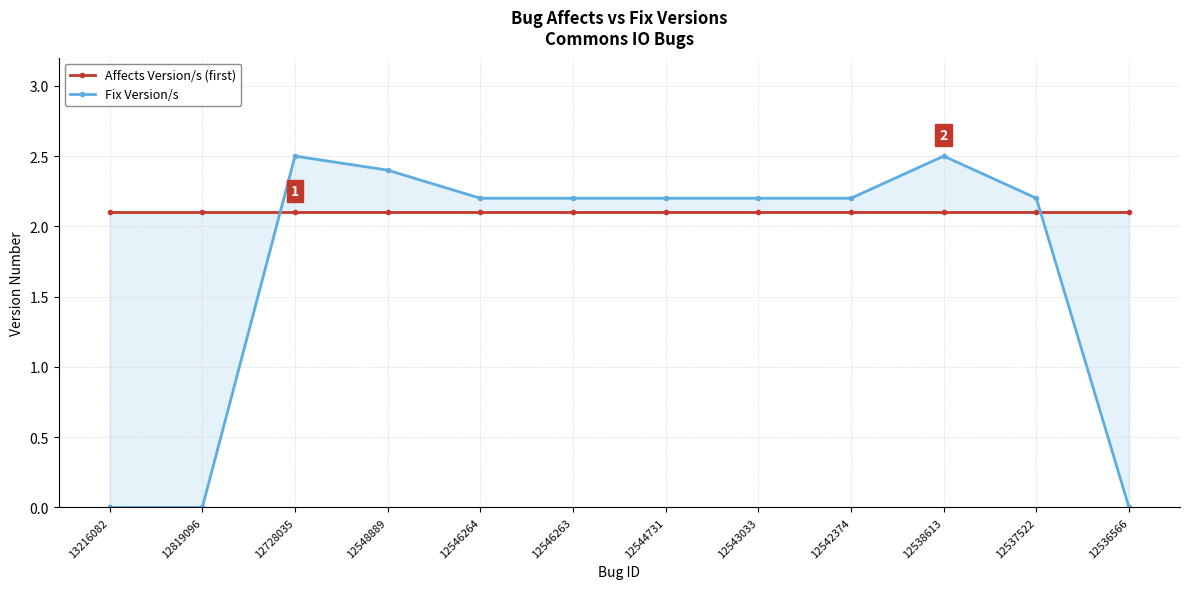

The Affects Version/s (first) series shows 0.6 at 12728035. True or false?

False